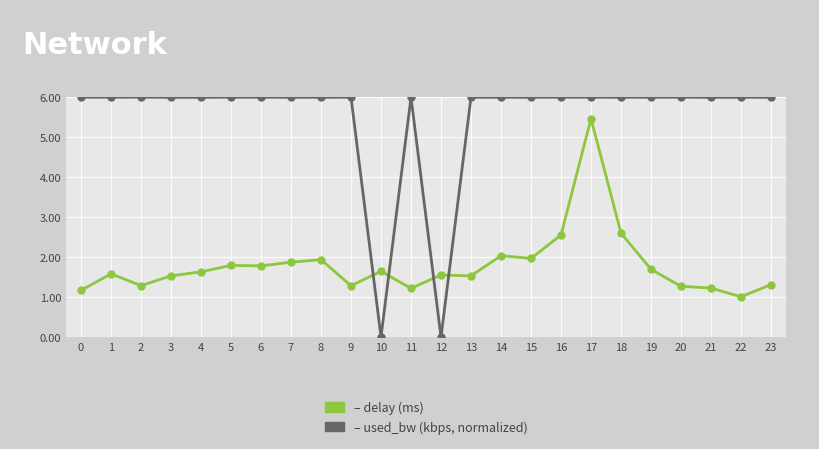

How many series are shown in this chart?

2